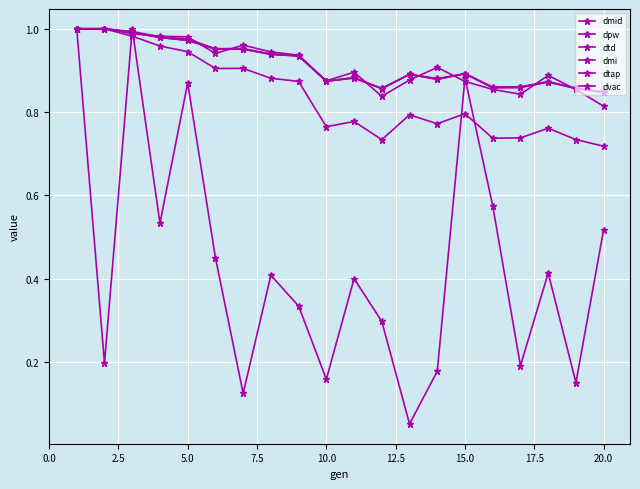

Which series ends up on top after the final intersection of dvac and dtap?

dtap